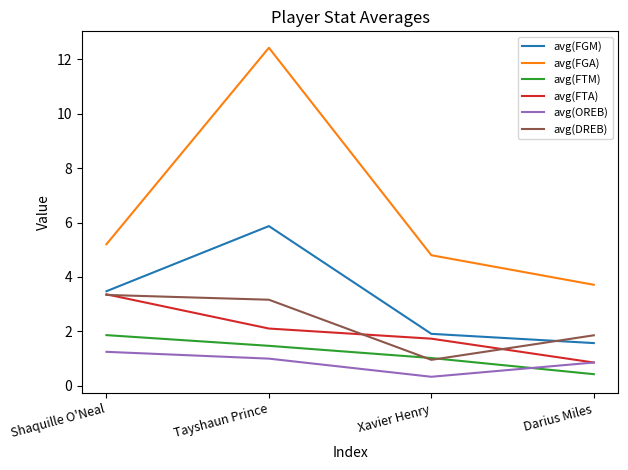

Is this an area chart (filled region under the line)?

No